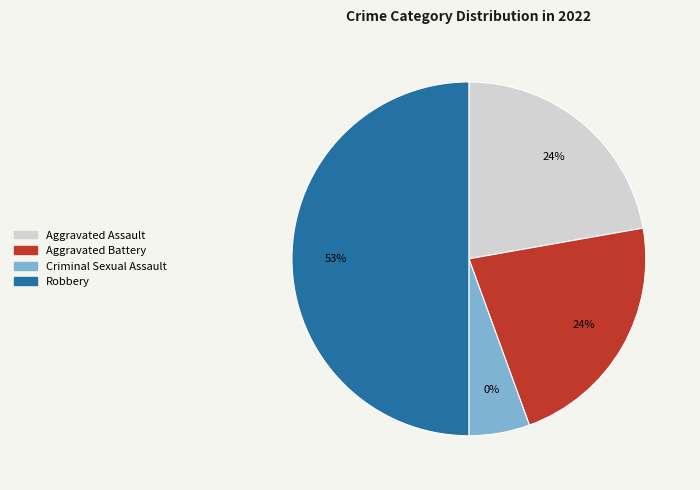

How many slices are in this pie chart?

4